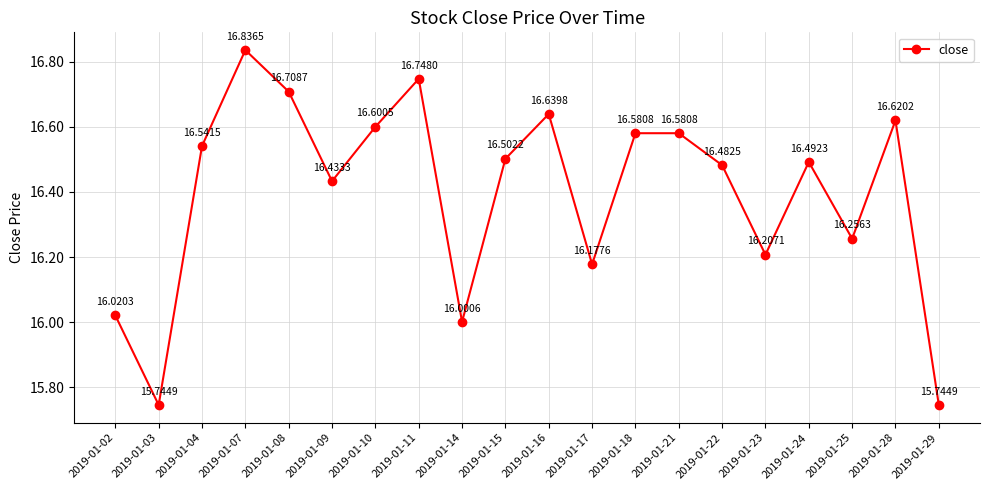

What is the sum of all values?

327.9